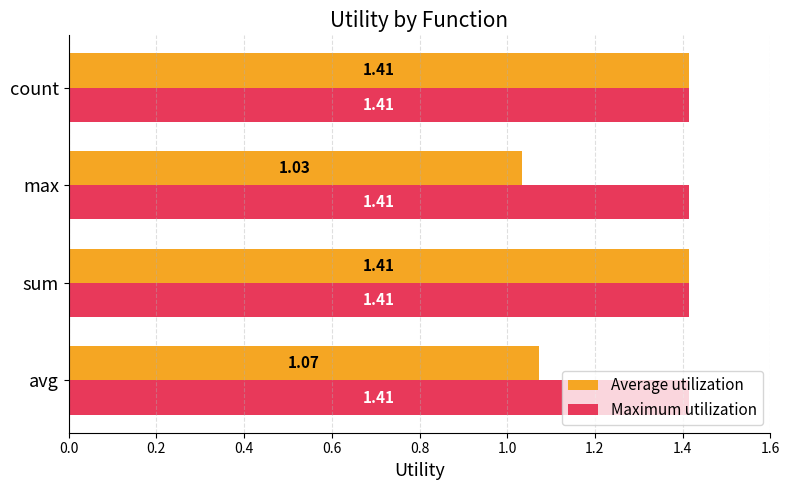

At max, list the series in order from largest to smallest.

Maximum utilization, Average utilization